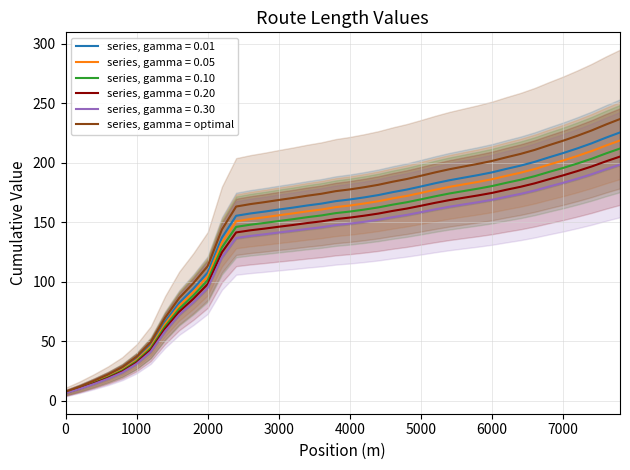

Is it true that series, gamma = optimal equals 218.6 at 7000?

True